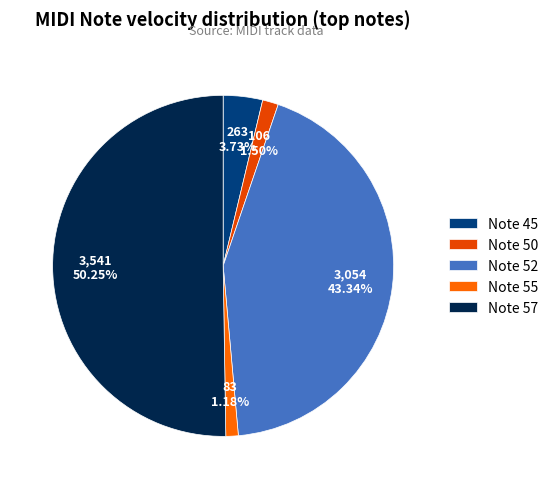

Combined, do Note 45 and Note 50 account for over 50%?

No